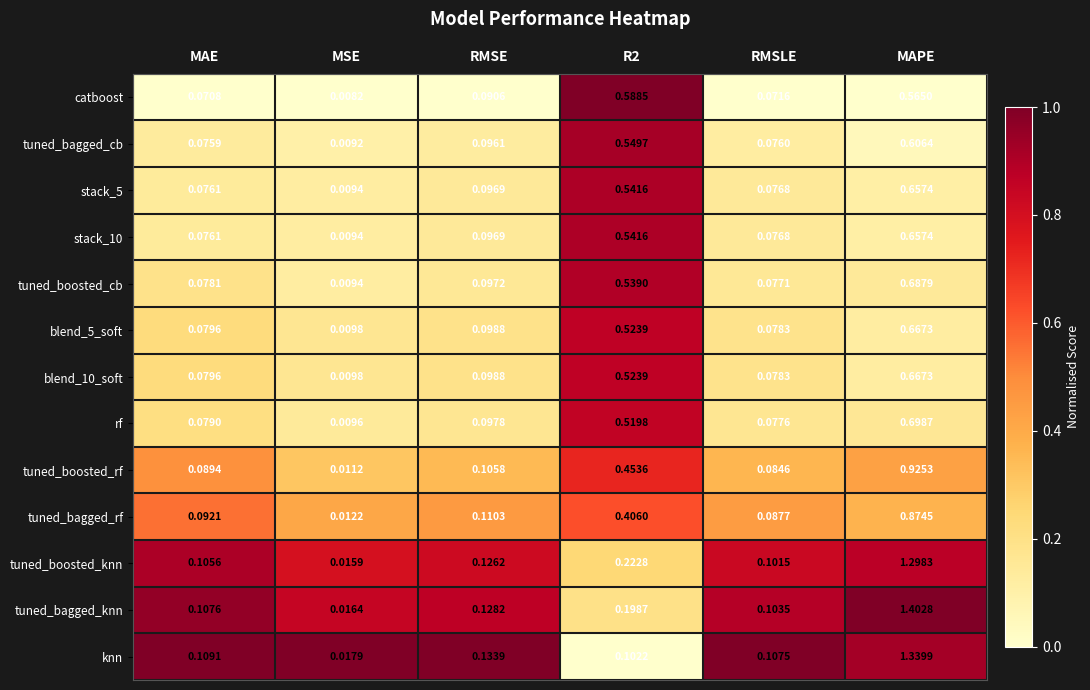

At which label does blend_5_soft reach its peak?

MAPE